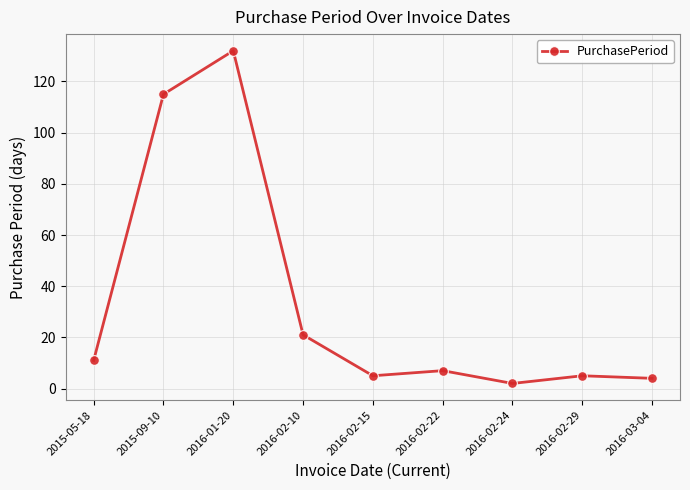

True or false: the data shows 11 at 2015-05-18.

True